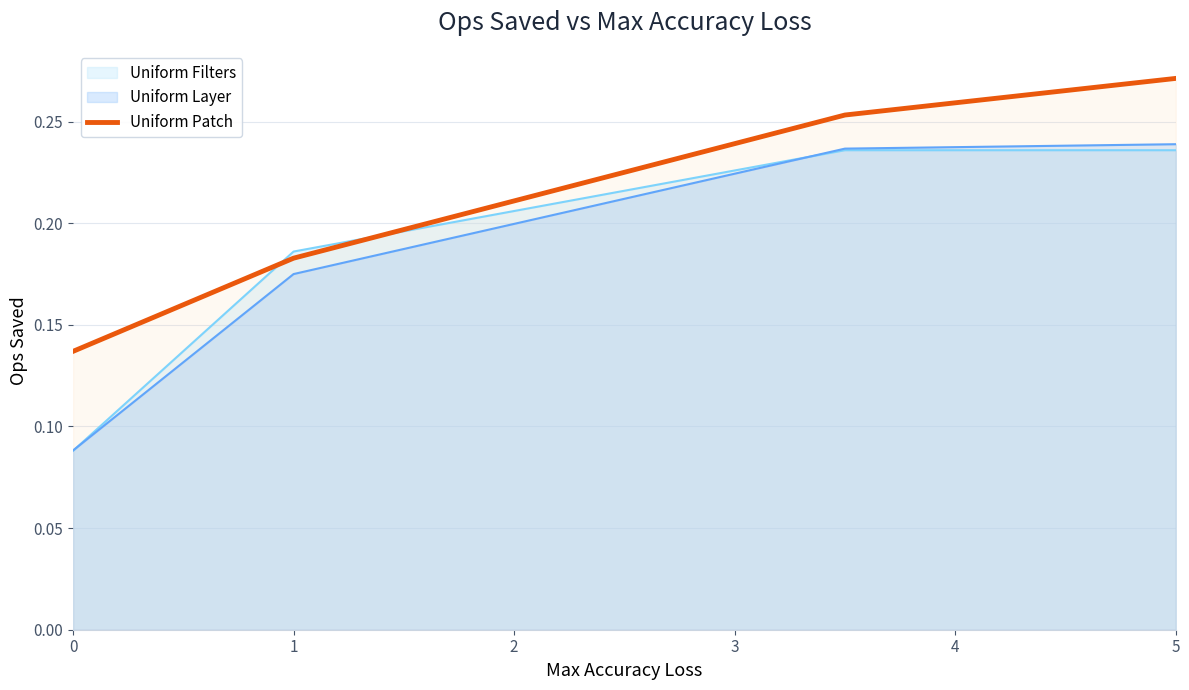

What is the average value?

0.2